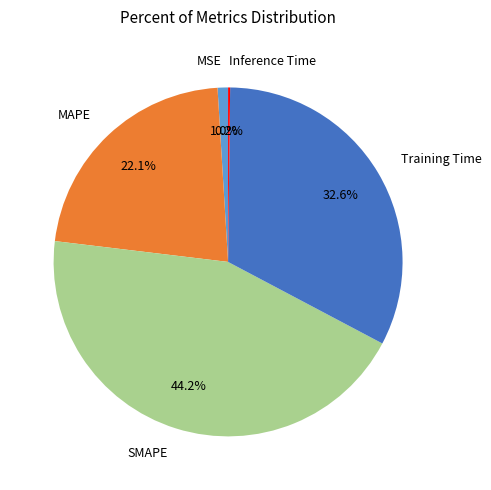

Does any single category account for the majority?

No